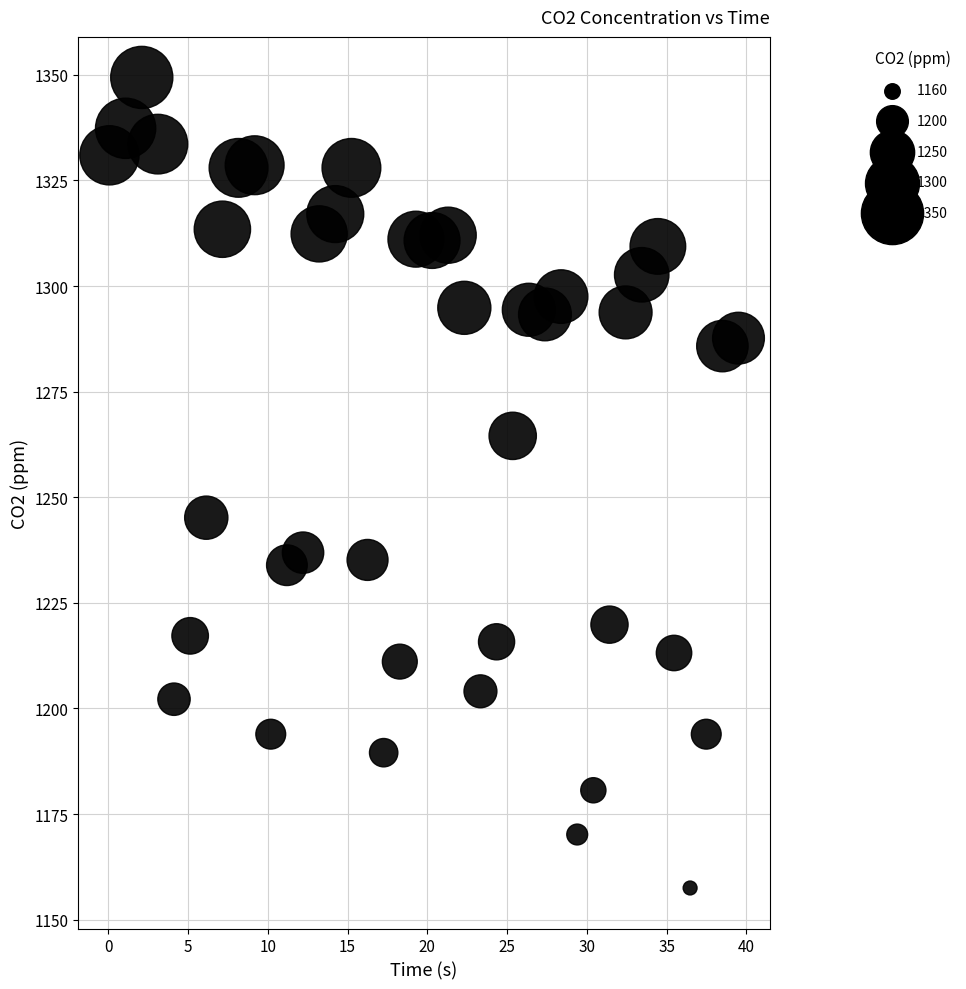

What is the range of Y values (max minus min)?

191.9